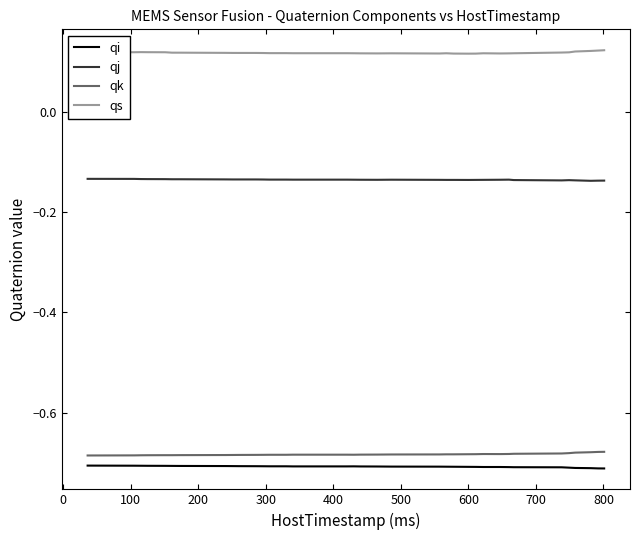

True or false: qi and qk cross at least once.

False